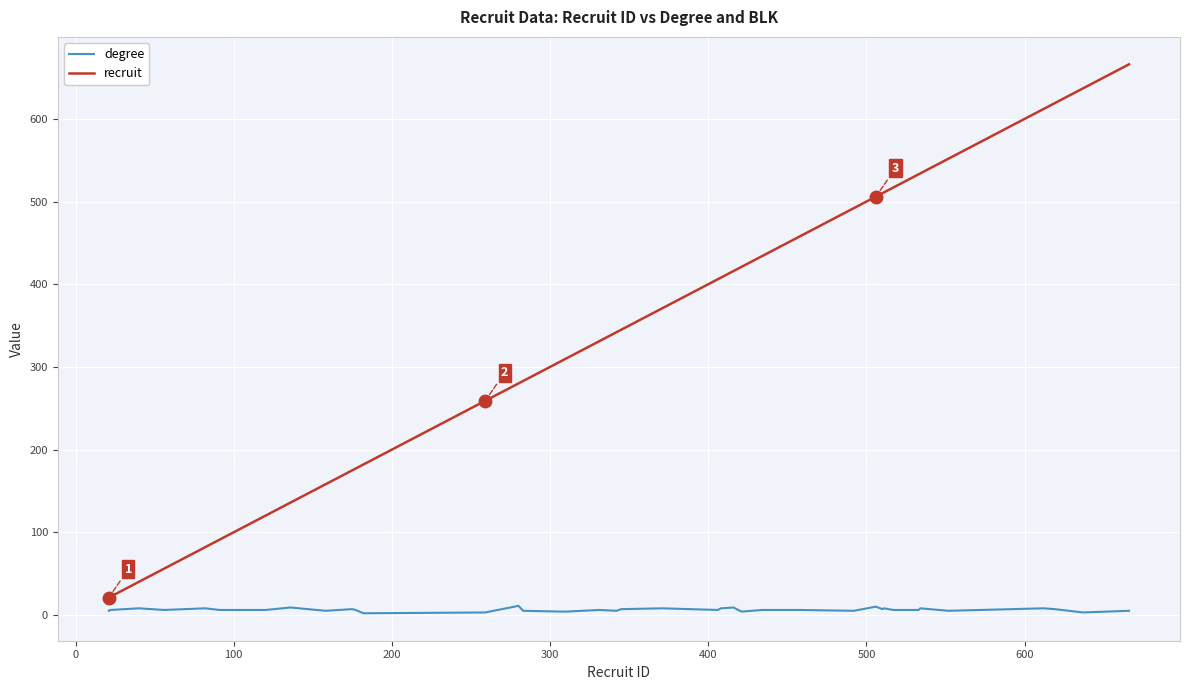

Which series has the widest spread of values?

recruit